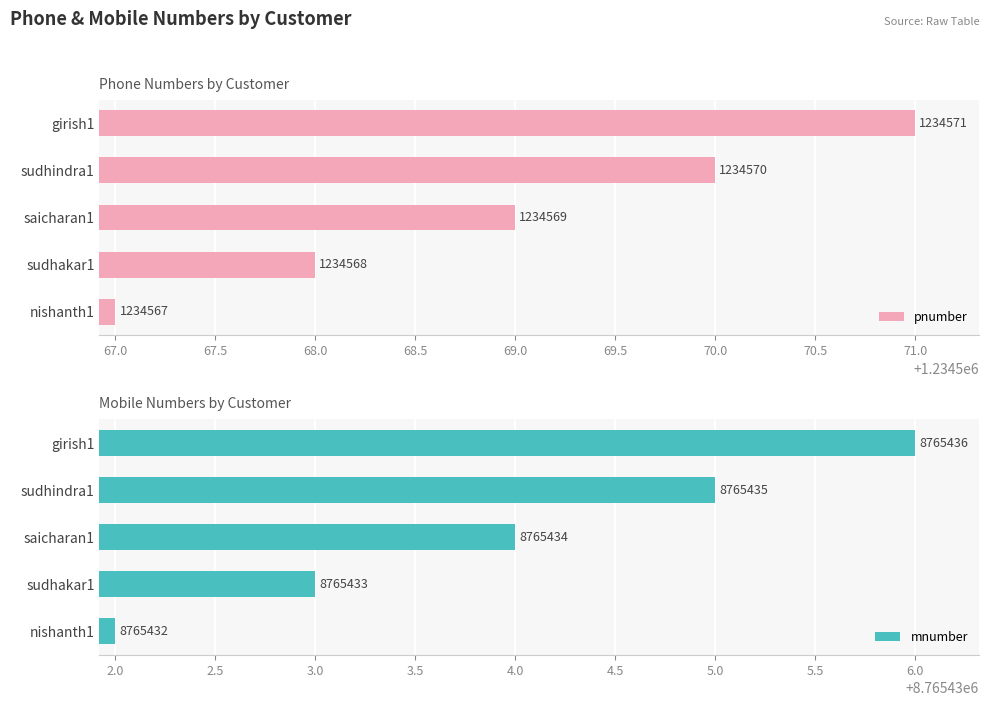

How many bars are there in each group?

2